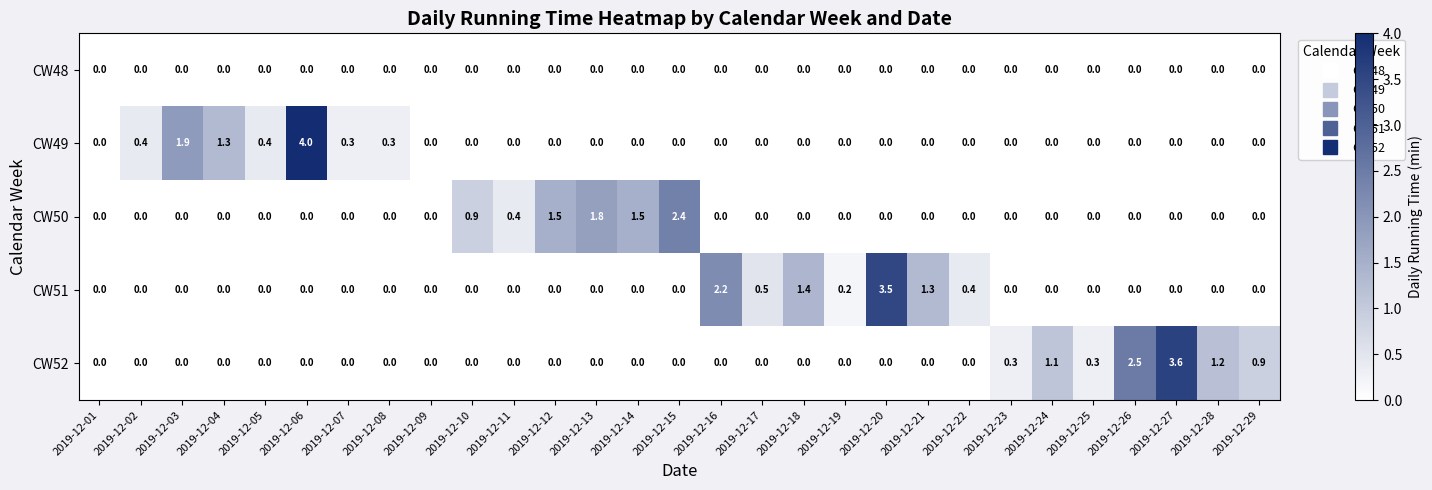

The CW50 series shows 1.4 at 2019-12-04. True or false?

False